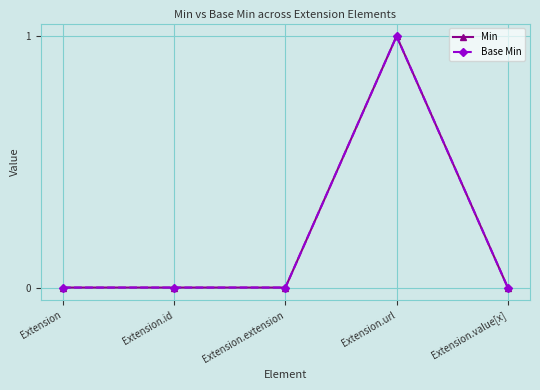

Rank the categories by Base Min value from highest to lowest.

Extension.url, Extension, Extension.id, Extension.extension, Extension.value[x]